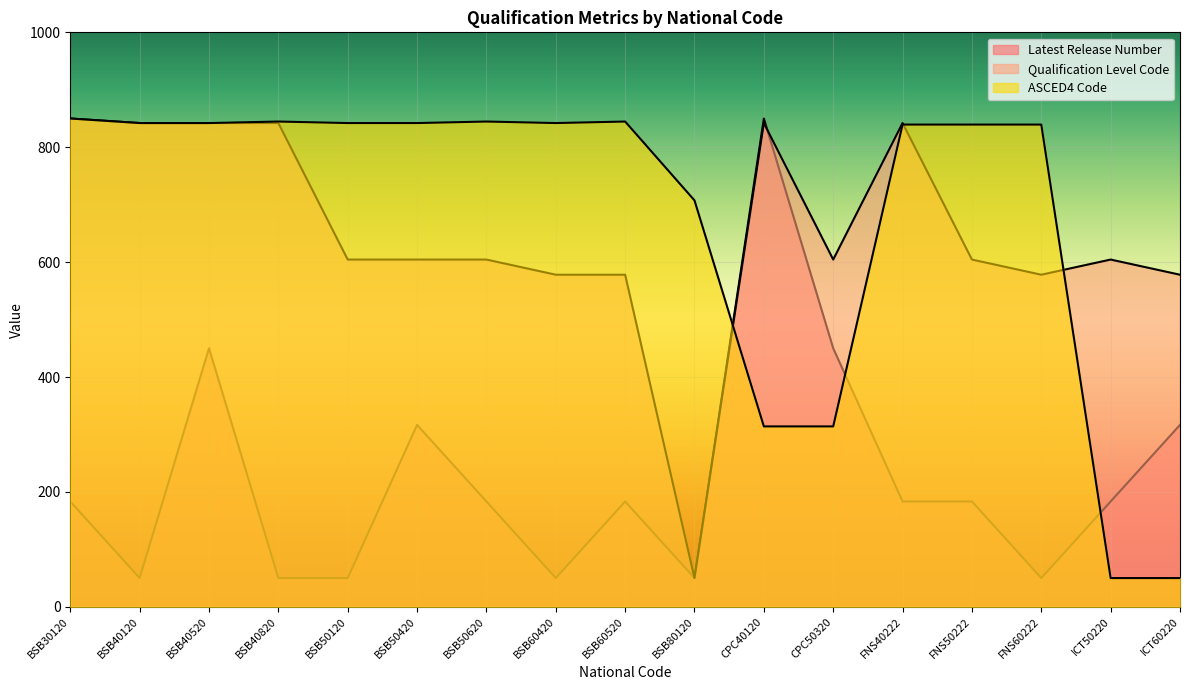

List the series in order of their peak value, highest first.

Latest Release Number, Qualification Level Code, ASCED4 Code